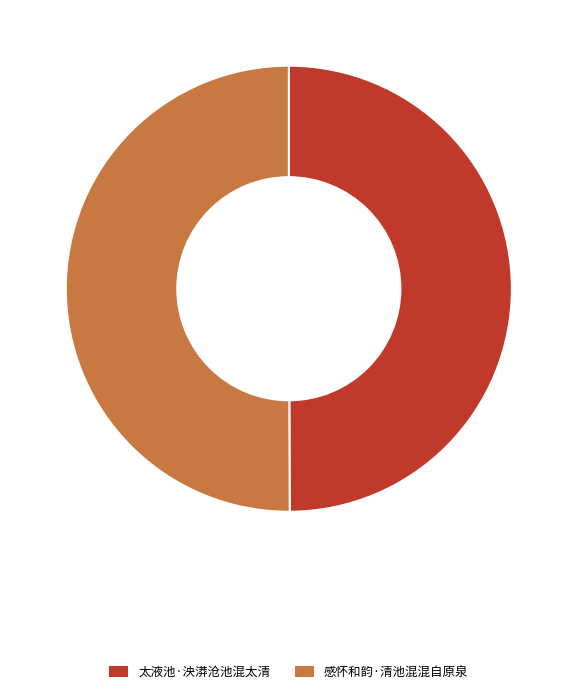

Approximately how many times larger is the value at 太液池·泱漭沧池混太清 compared to 感怀和韵·清池混混自原泉?

1.0